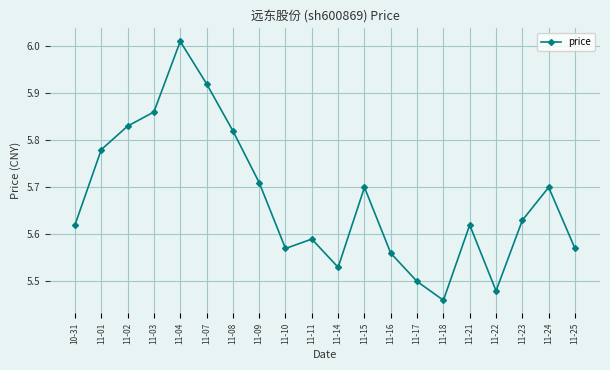

What is the sum of all values?

113.5